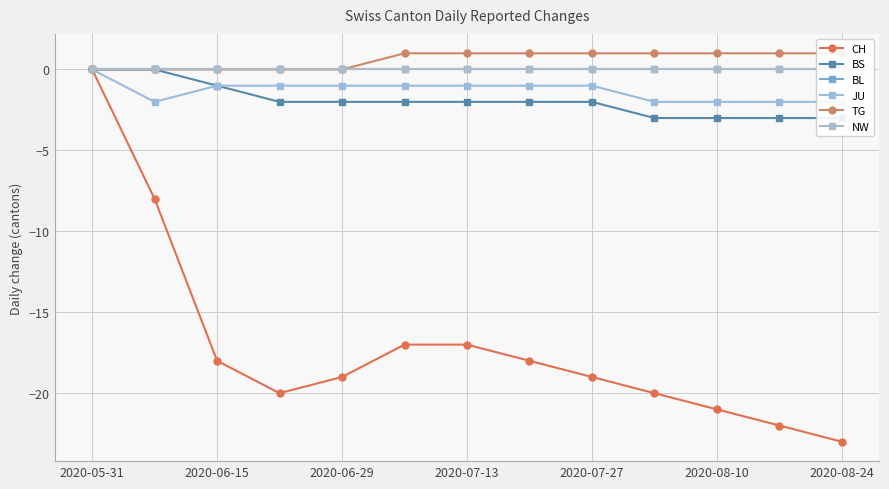

What is the maximum value for TG?

1